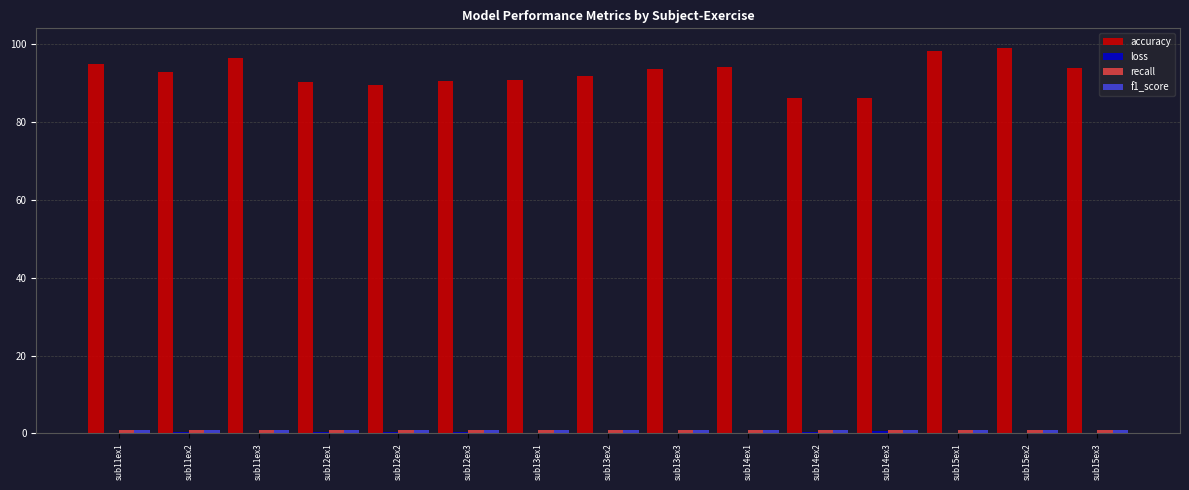

The value of accuracy at sub13ex3 is 93.5. True or false?

True